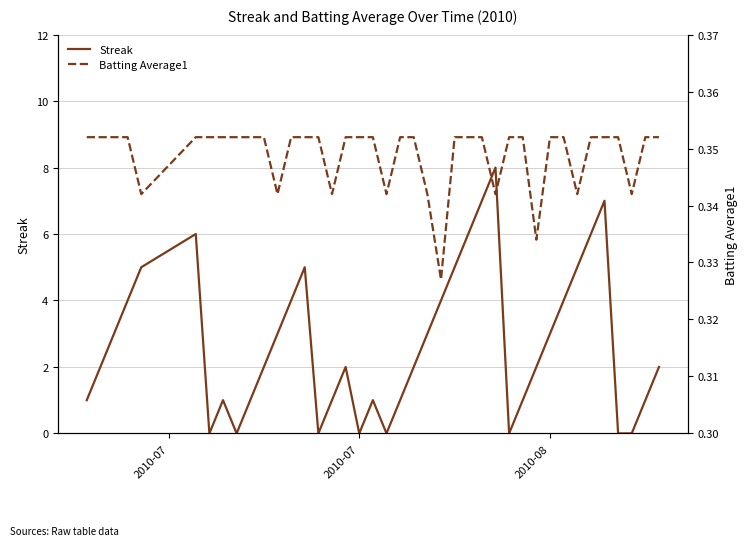

Reading left to right, extract all data points from this chart.

Streak: 1.0	2.0	3.0	4.0	5.0	6.0	0.0	1.0	0.0	1.0	2.0	3.0	4.0	5.0	0.0	1.0	2.0	0.0	1.0	0.0	1.0	2.0	3.0	4.0	5.0	6.0	7.0	8.0	0.0	1.0	2.0	3.0	4.0	5.0	6.0	7.0	0.0	0.0	1.0	2.0
Batting Average1: 0.4	0.4	0.4	0.4	0.3	0.4	0.4	0.4	0.4	0.4	0.4	0.3	0.4	0.4	0.4	0.3	0.4	0.4	0.4	0.3	0.4	0.4	0.3	0.3	0.4	0.4	0.4	0.3	0.4	0.4	0.3	0.4	0.4	0.3	0.4	0.4	0.4	0.3	0.4	0.4